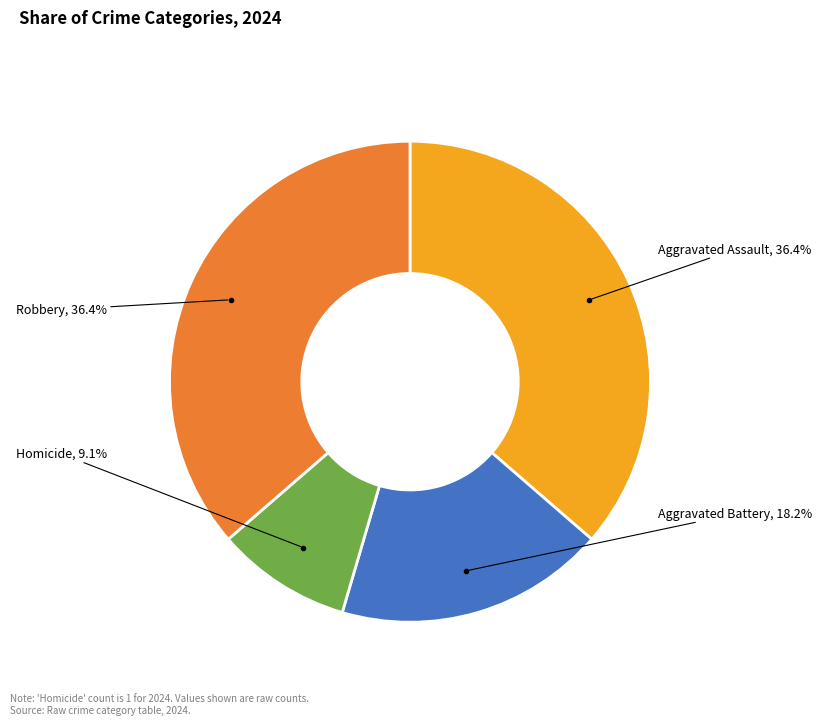

To the nearest percent, what is the average slice percentage?

25%